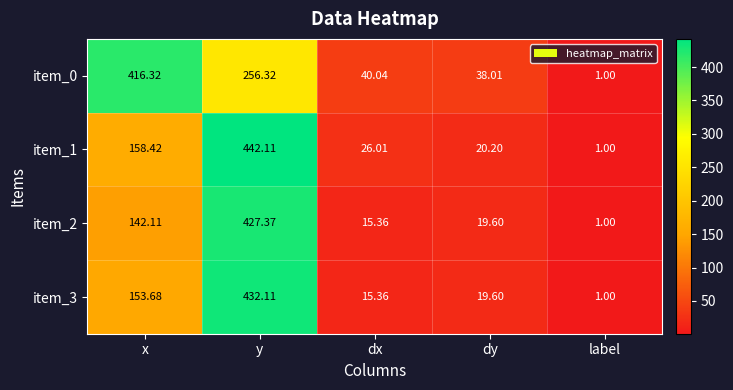

At which label is item_3 closest to 216?

x